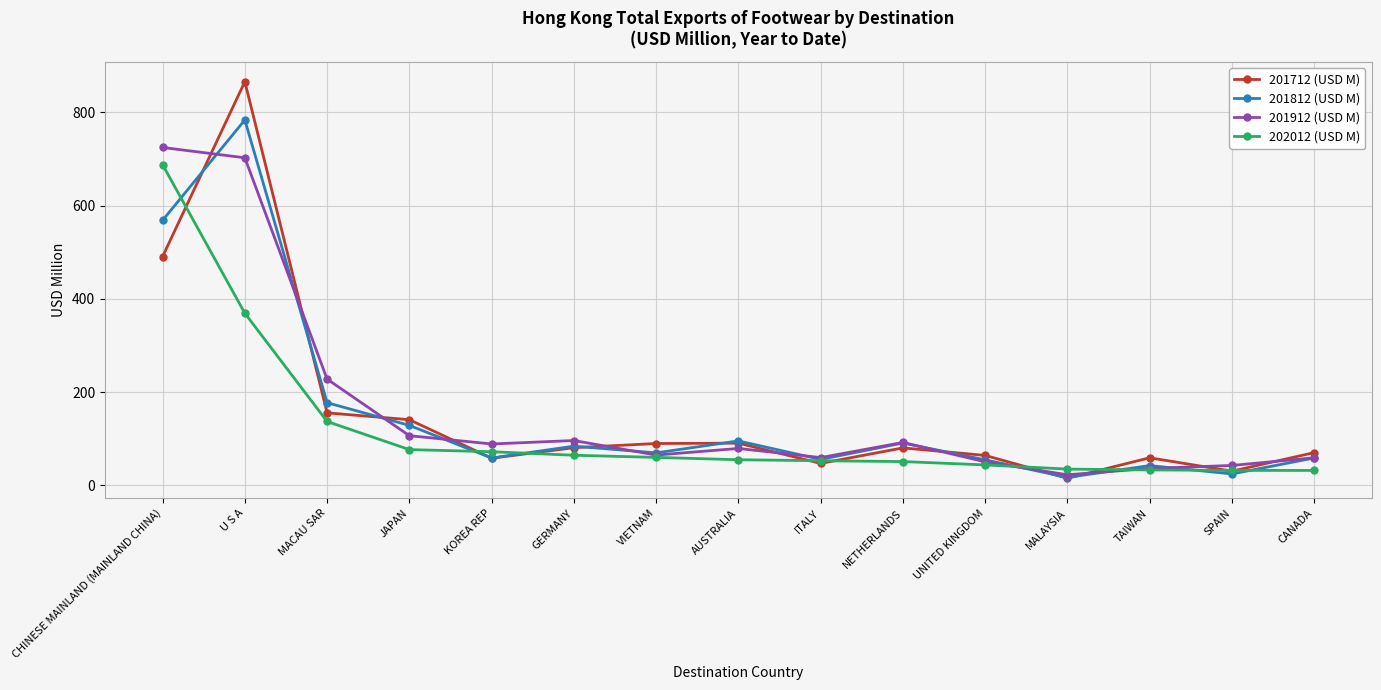

Is it true that 201712 (USD M) equals 490.5 at CHINESE MAINLAND (MAINLAND CHINA)?

True